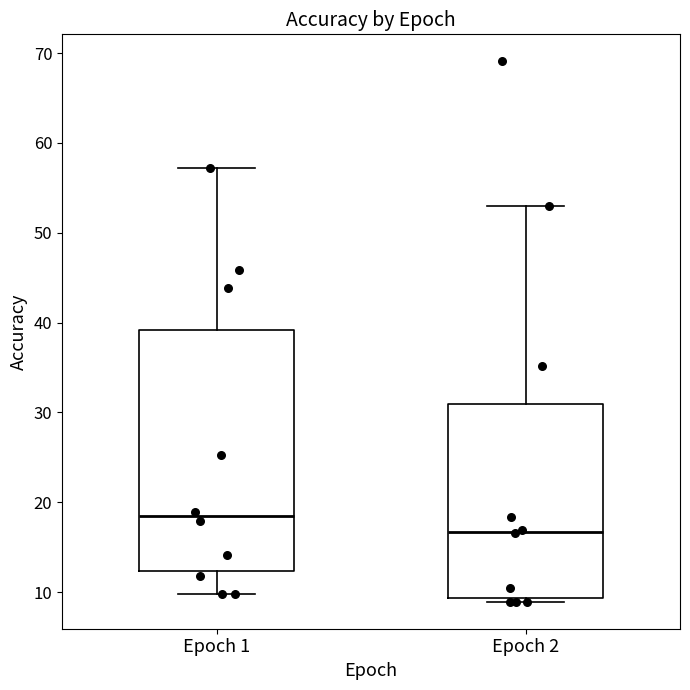

Which box has the highest median line?

Epoch 1